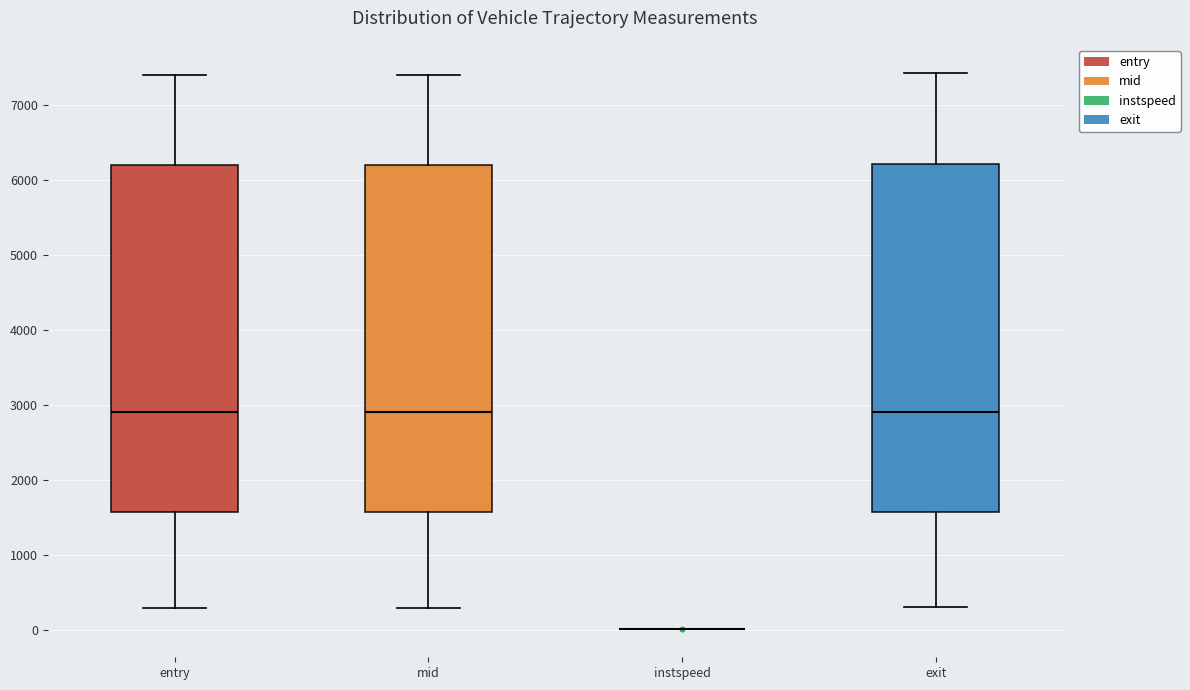

Reading left to right, transcribe this box plot: for each box, give where its median line is, the range the box spans, and where its two whiskers end, as read against the y-axis. The values are not printed on the chart, so give them approximately, as read against the axis.

entry: median 2900, box 1600 to 6200, whiskers 300 to 7400
mid: median 2900, box 1600 to 6200, whiskers 300 to 7400
instspeed: box collapsed to a line at 0, whiskers 0 to 0
exit: median 2900, box 1600 to 6200, whiskers 300 to 7400